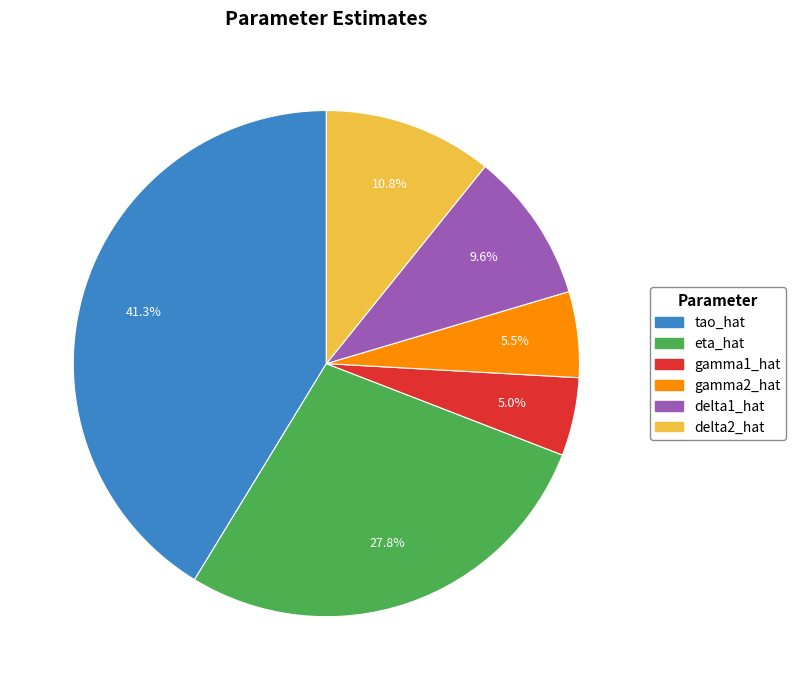

How many segments does this pie chart have?

6